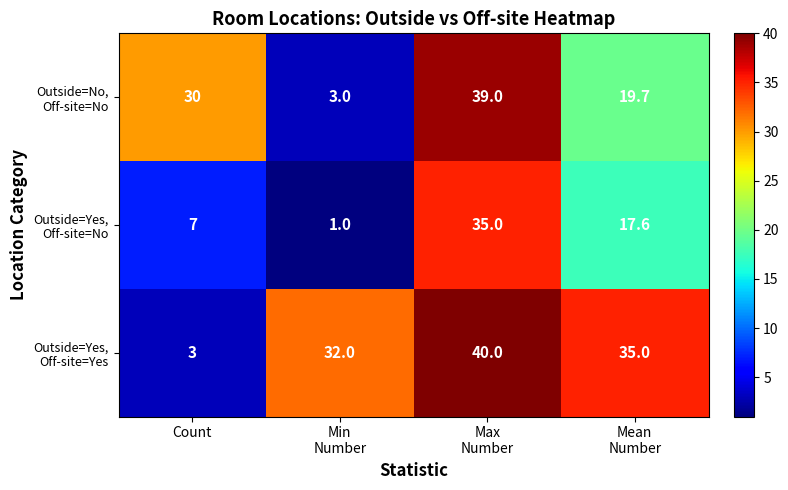

At how many categories does at least one series exceed 12?

4